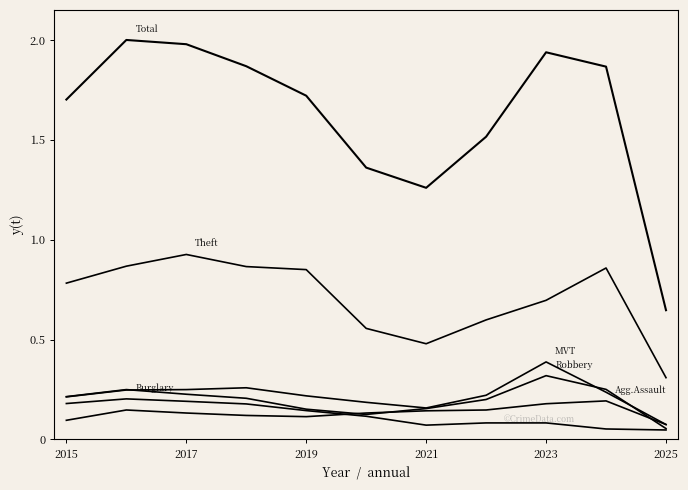

How many lines are shown in the chart?

6